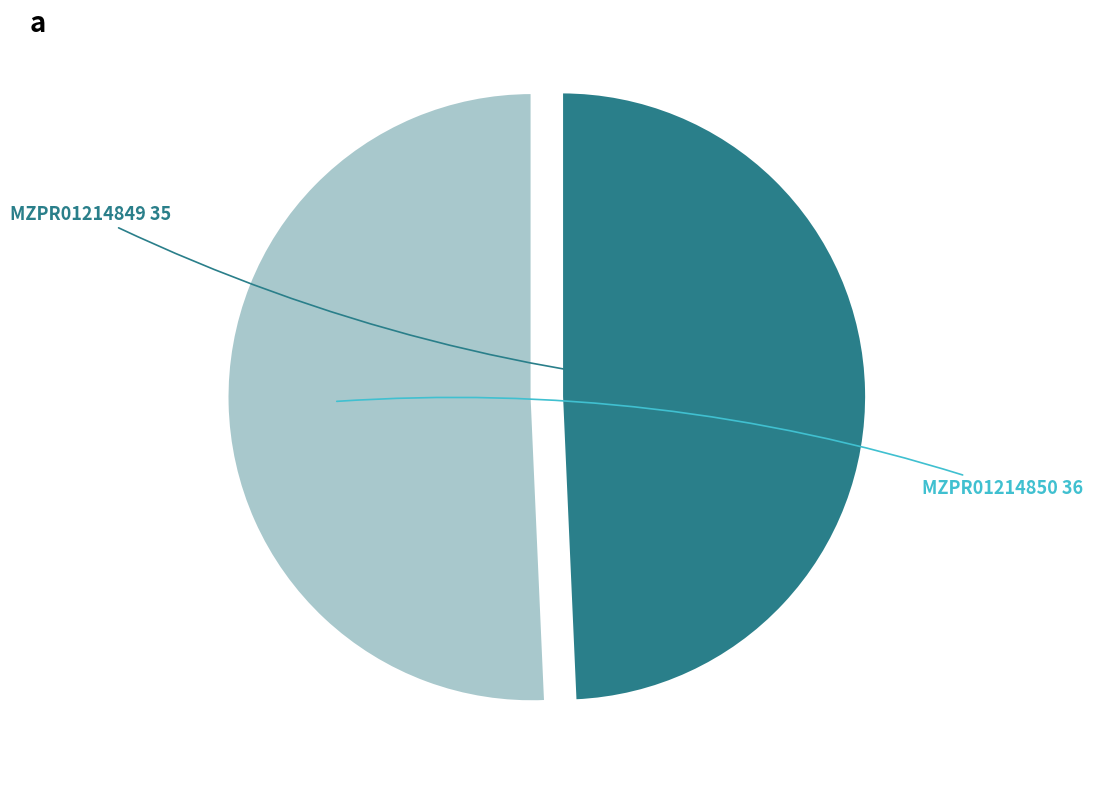

Is it true that MZPR01214849 is 39% of the pie?

False